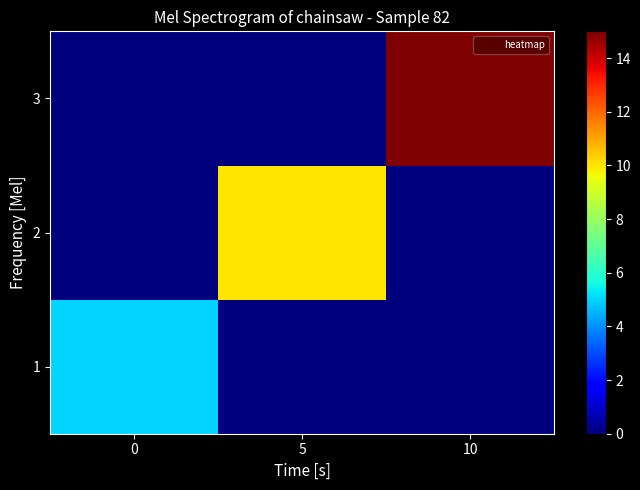

Reading left to right, list all the values displayed in this chart.

1: 0=5	5=0	10=0
2: 0=0	5=10	10=0
3: 0=0	5=0	10=15